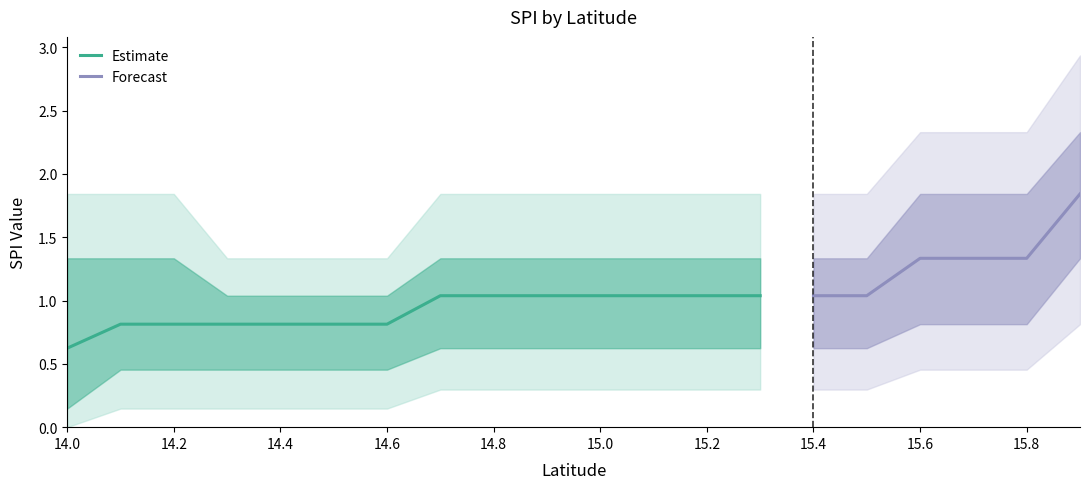

Between 7 and 16, which is larger?

16